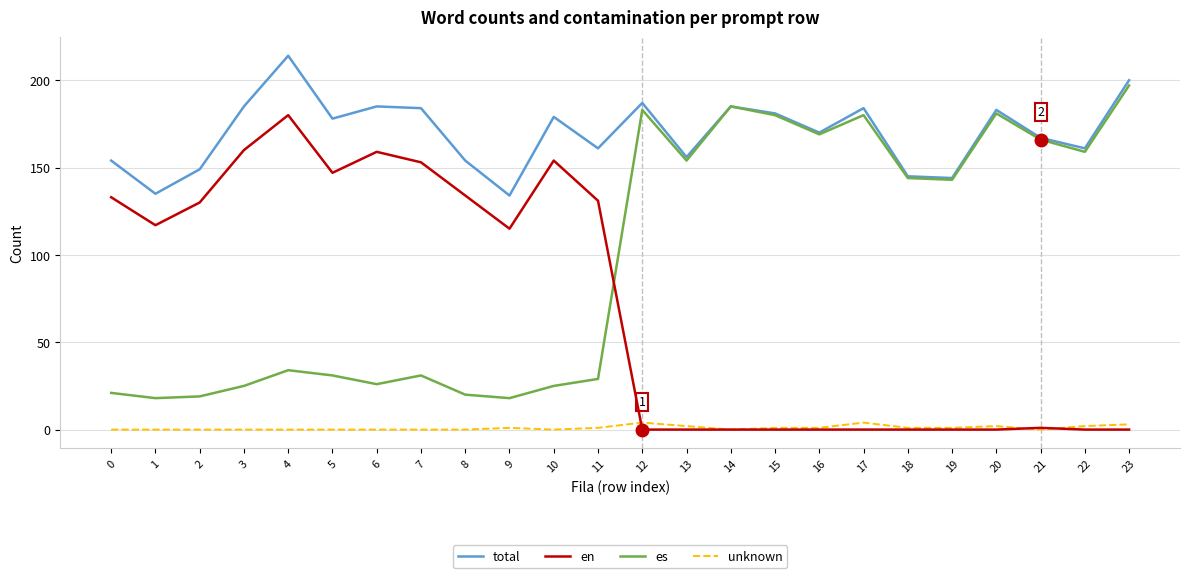

True or false: unknown and es cross at least once.

False